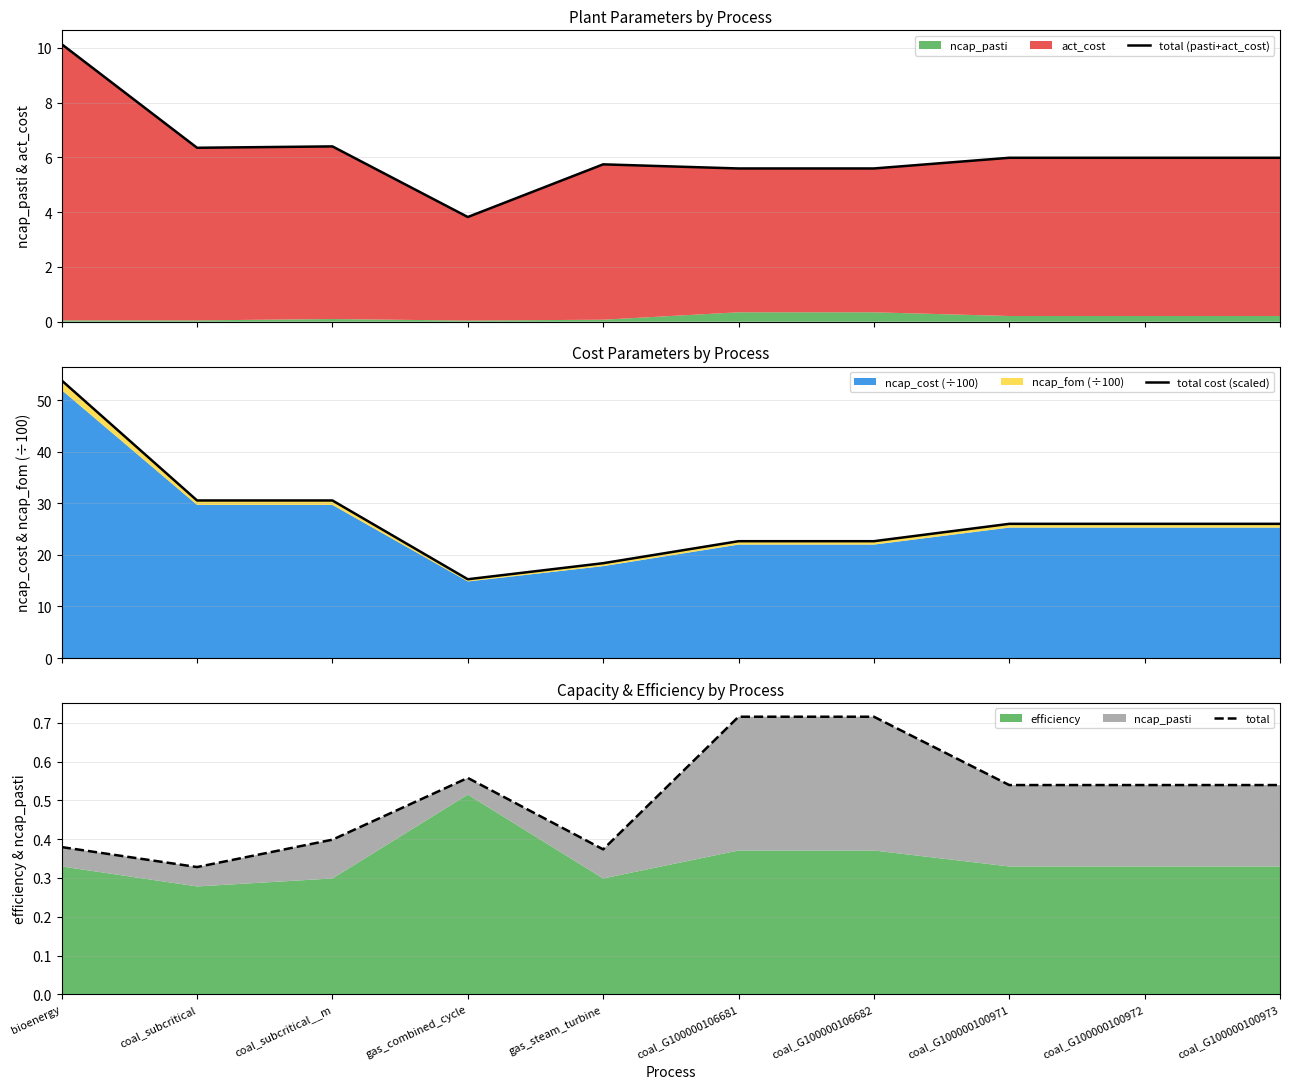

Which has a higher value, gas_steam_turbine or coal_subcritical?

coal_subcritical